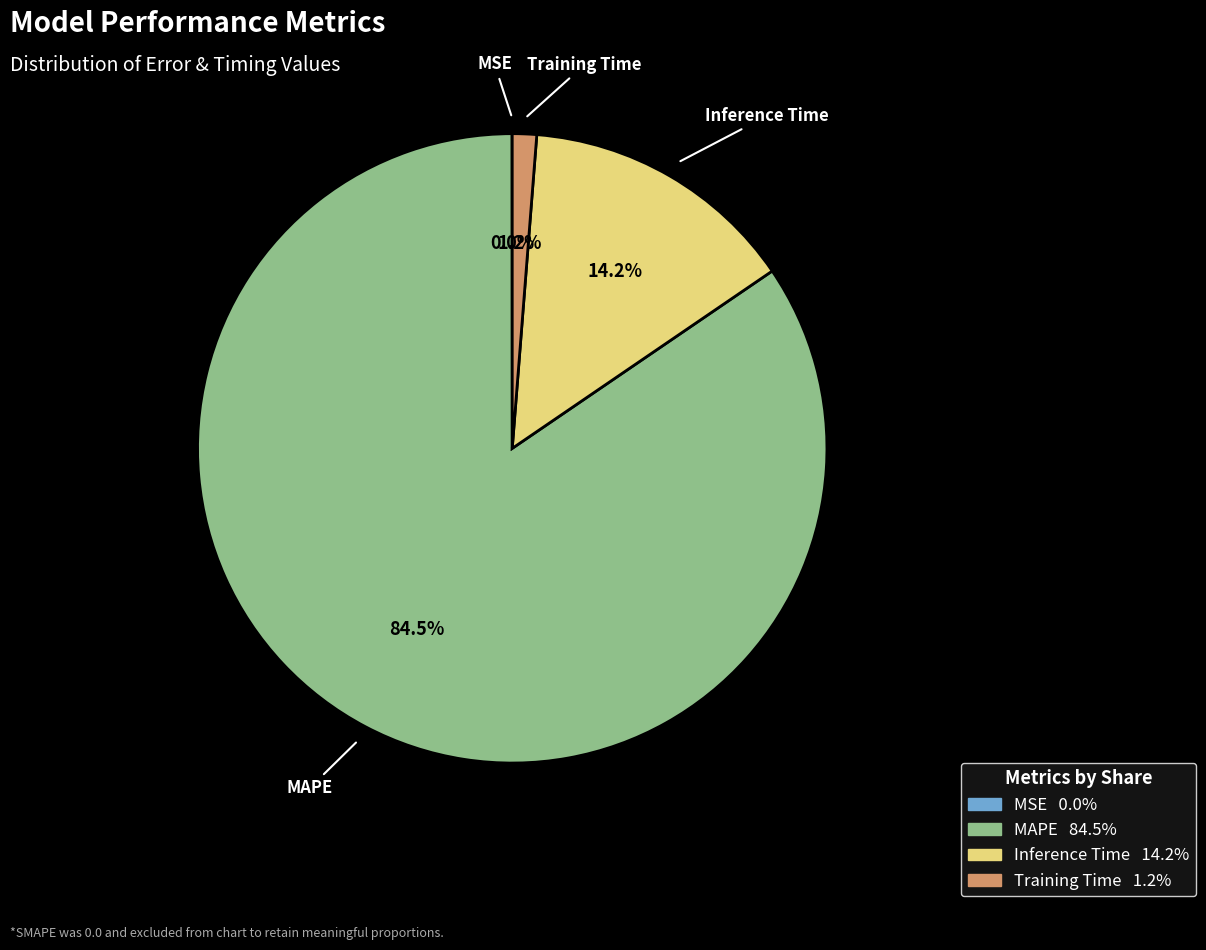

How much of the chart is everything except Training Time?

98.8%